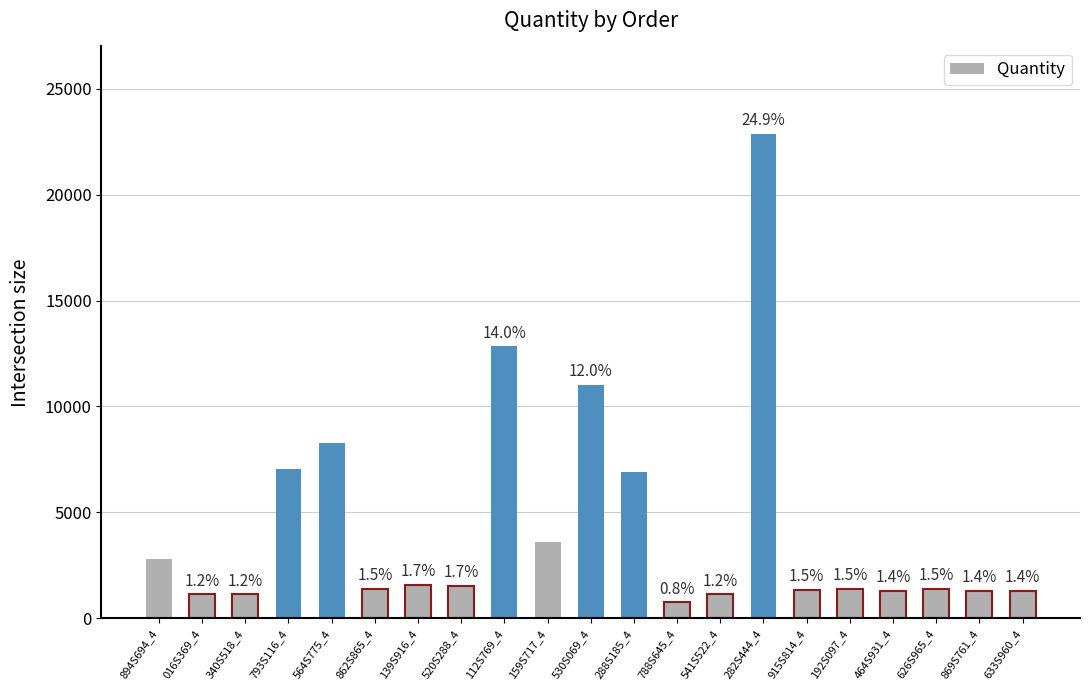

List the labels in order of value, smallest first.

788S645_4, 016S369_4, 340S518_4, 541S522_4, 464S931_4, 869S761_4, 633S960_4, 915S814_4, 862S865_4, 192S097_4, 626S965_4, 520S288_4, 139S916_4, 894S694_4, 159S717_4, 288S185_4, 793S116_4, 564S775_4, 530S069_4, 112S769_4, 282S444_4